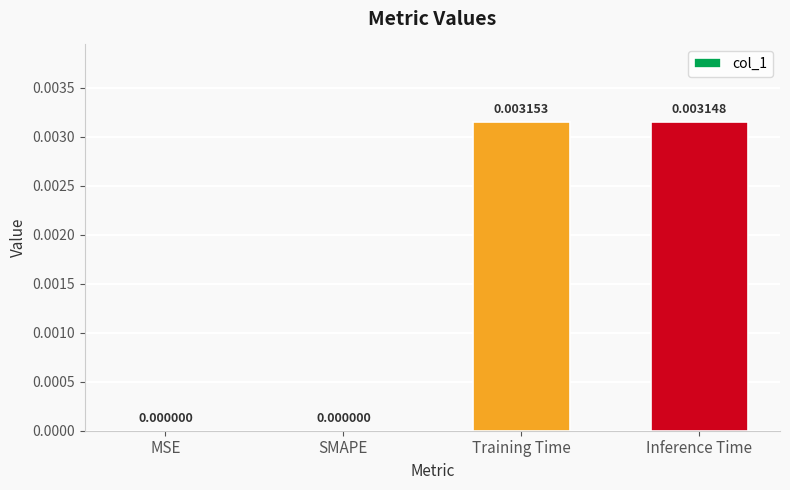

Which has a higher value, Inference Time or Training Time?

Training Time